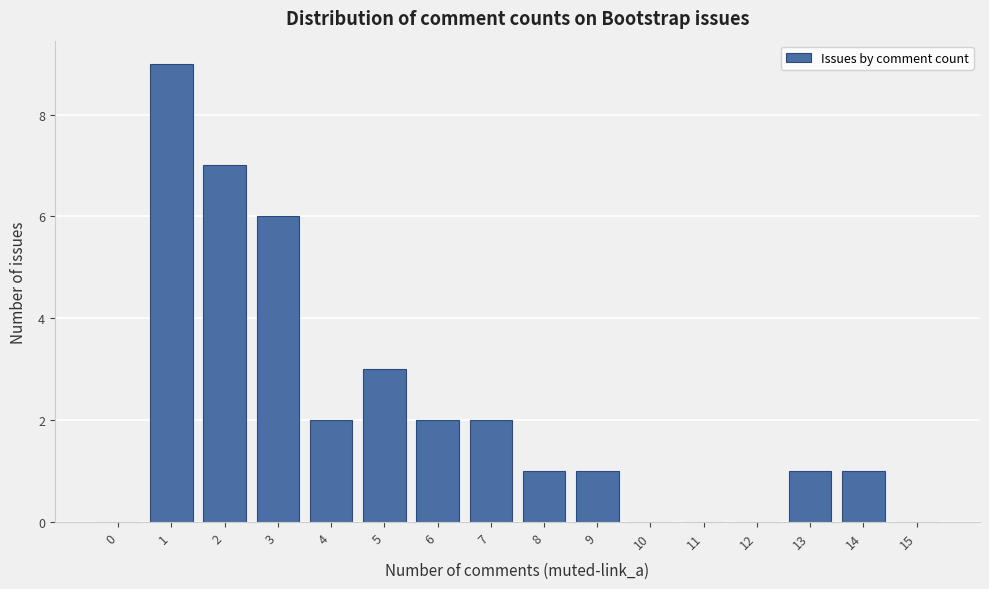

Reading left to right, list all the values displayed in this chart.

0=0	1=9	2=7	3=6	4=2	5=3	6=2	7=2	8=1	9=1	10=0	11=0	12=0	13=1	14=1	15=0